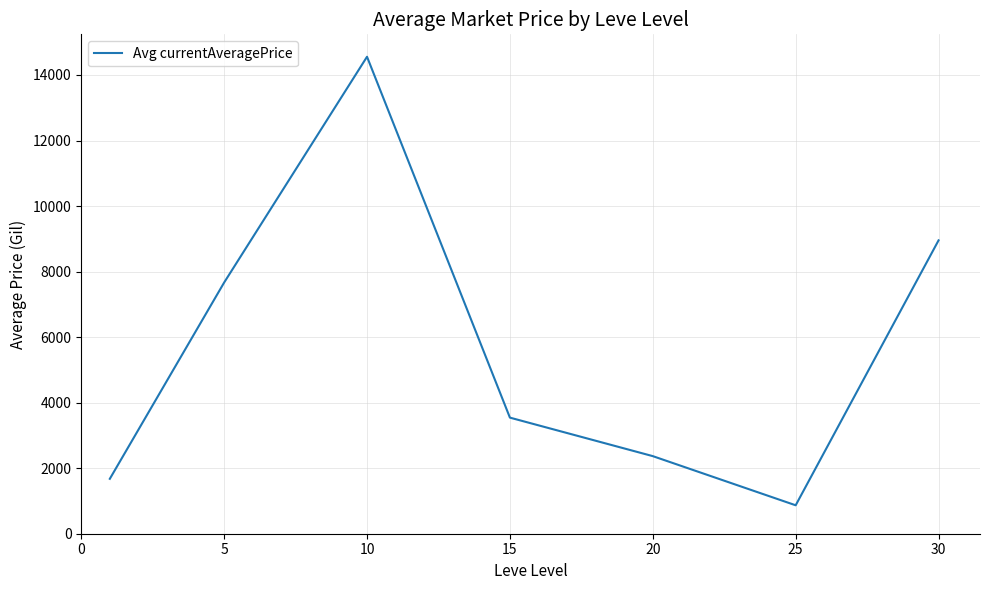

What is the average value?

5661.4